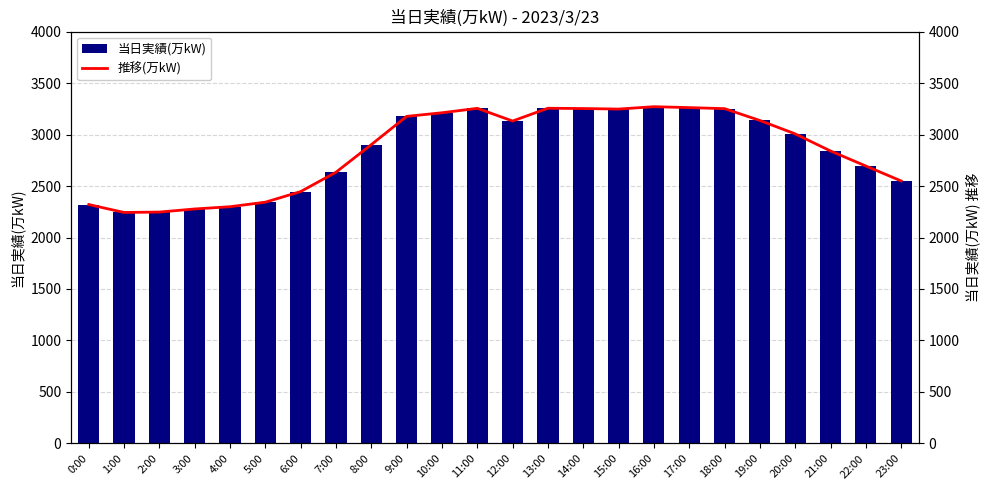

Between 8:00 and 14:00, which is larger?

14:00